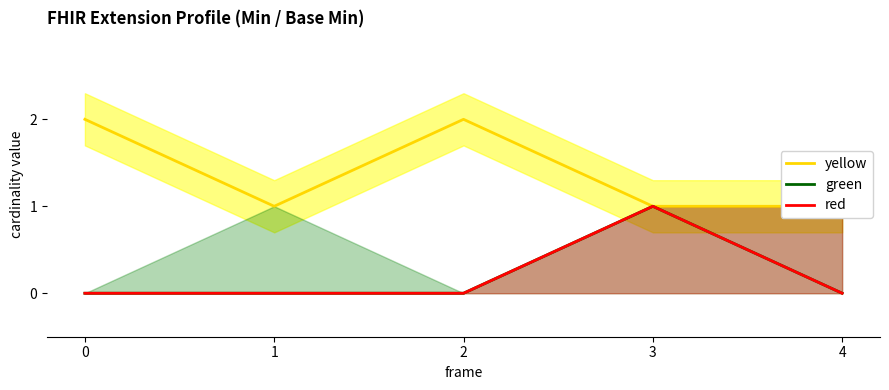

Which series has the largest total across all categories?

yellow